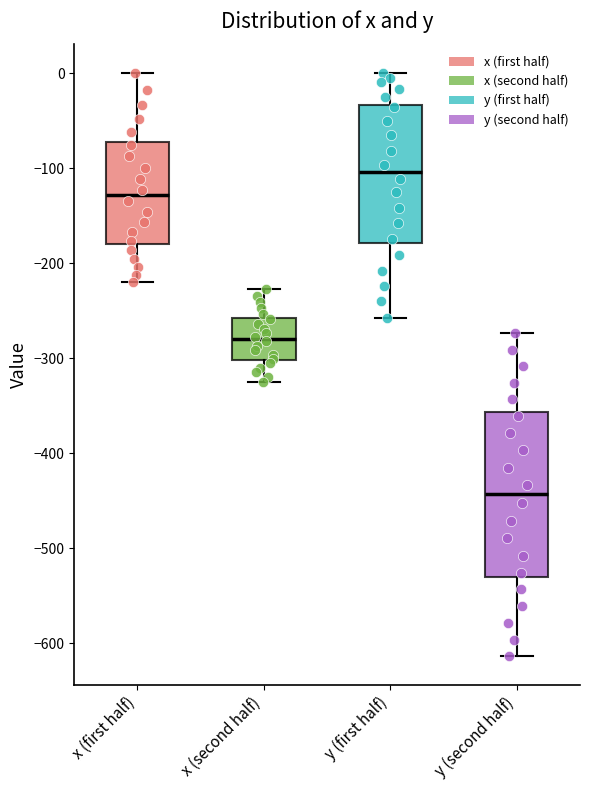

Reading left to right, read every box against the y-axis: the position of its median line, the range the box covers, and the ends of its whiskers. The values are not printed on the chart, so give them approximately, as read against the axis.

x (first half): median -130, box -180 to -70, whiskers -220 to 0
x (second half): median -280, box -300 to -260, whiskers -320 to -230
y (first half): median -100, box -180 to -30, whiskers -260 to 0
y (second half): median -440, box -530 to -360, whiskers -610 to -270